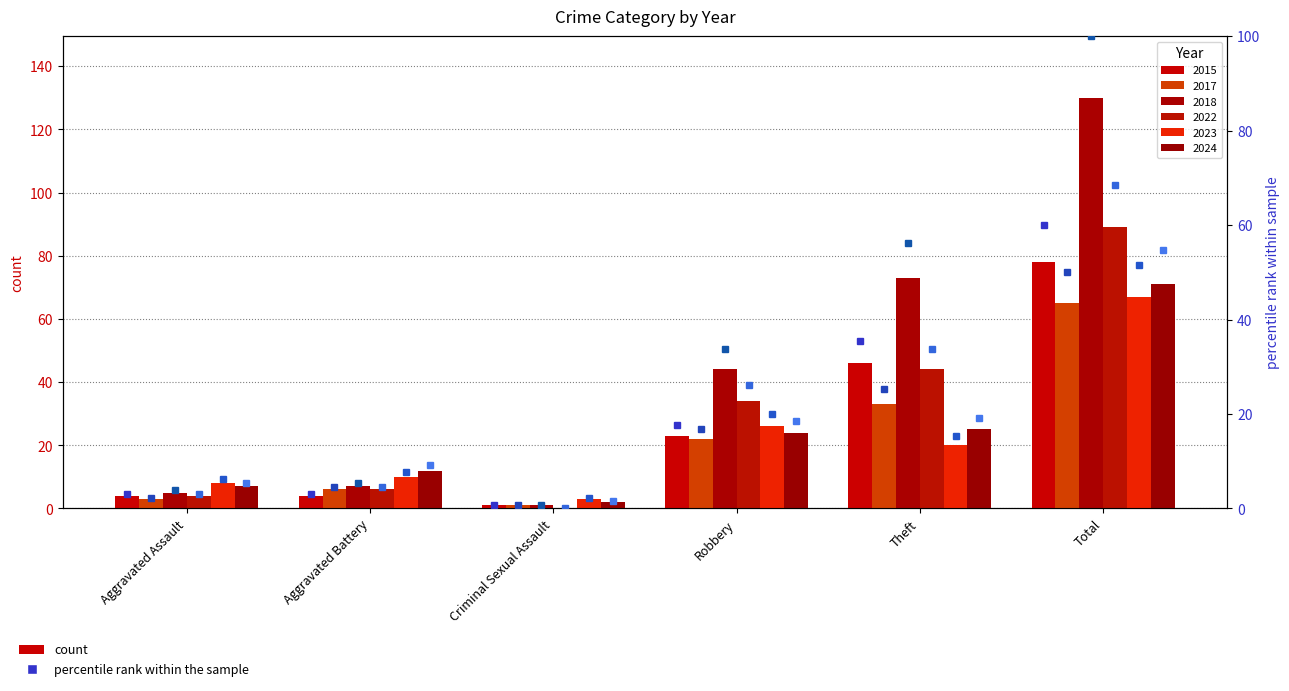

What is the label of the 6th bar from the right?

Aggravated Assault